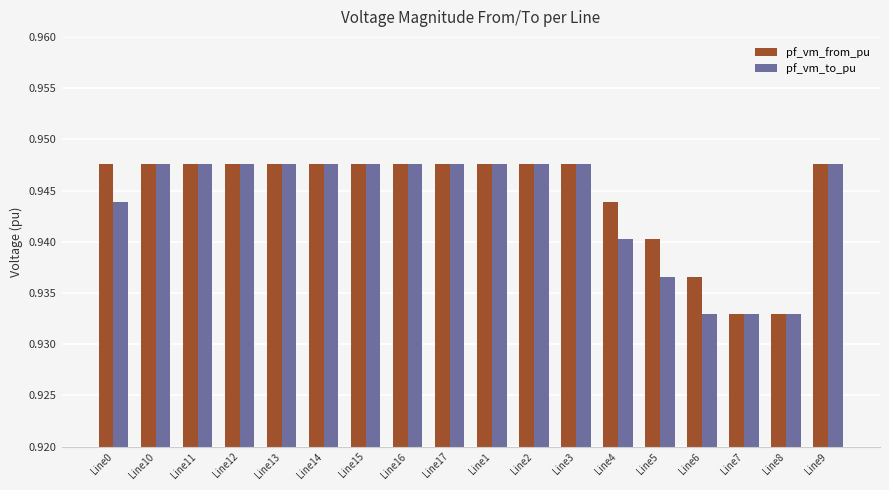

Are the bars grouped side by side (vs. stacked)?

Yes